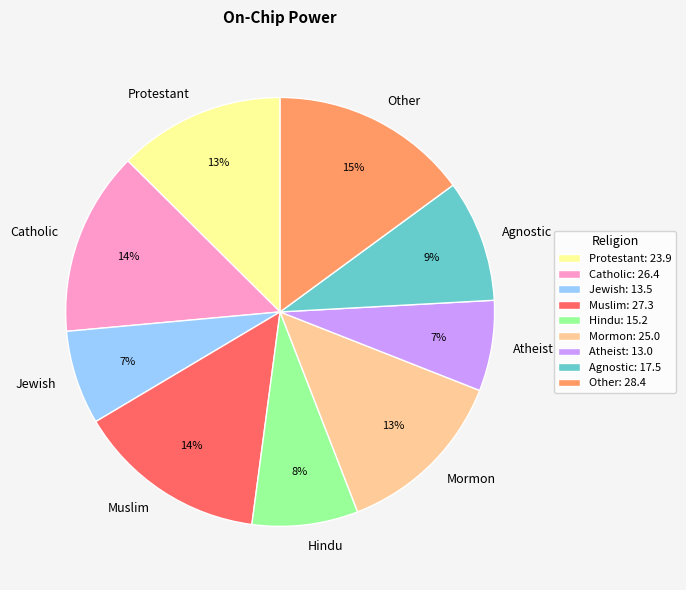

Is it true that Catholic is 14% of the pie?

True